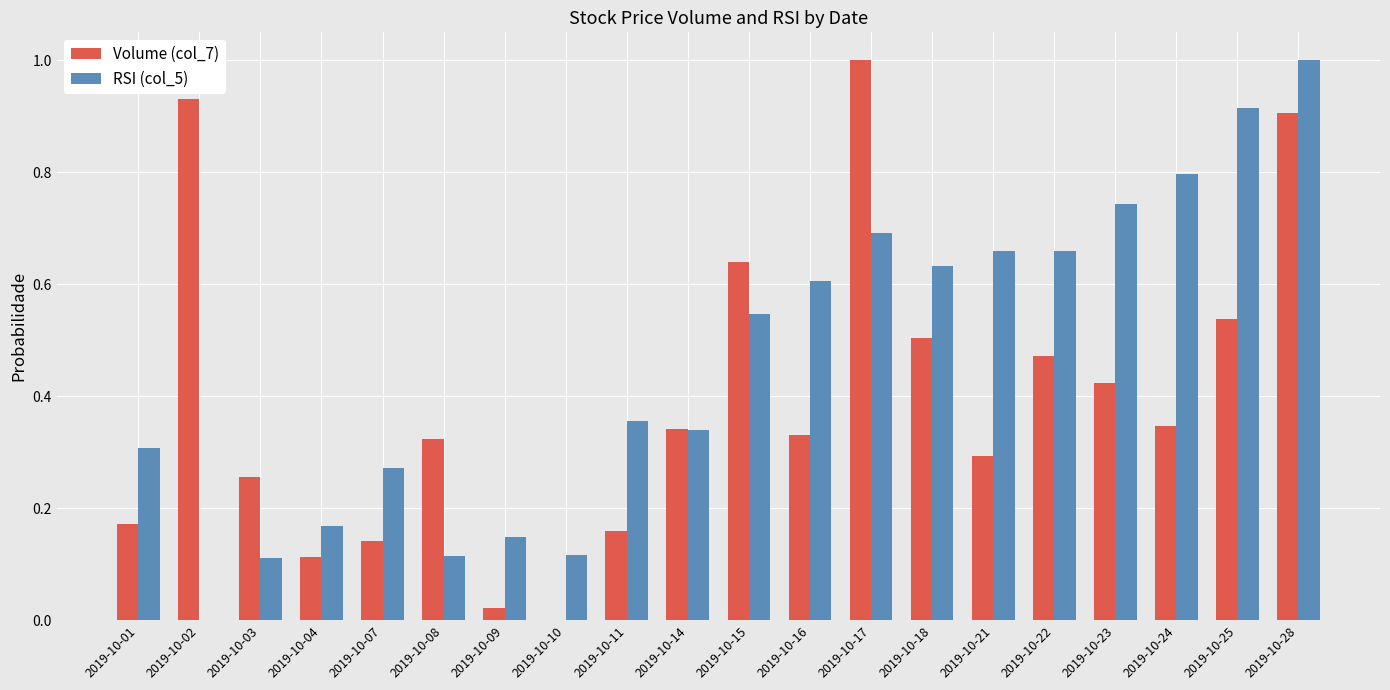

What is the sum of the RSI (col_5) values at 2019-10-25 and 2019-10-11?

1.3